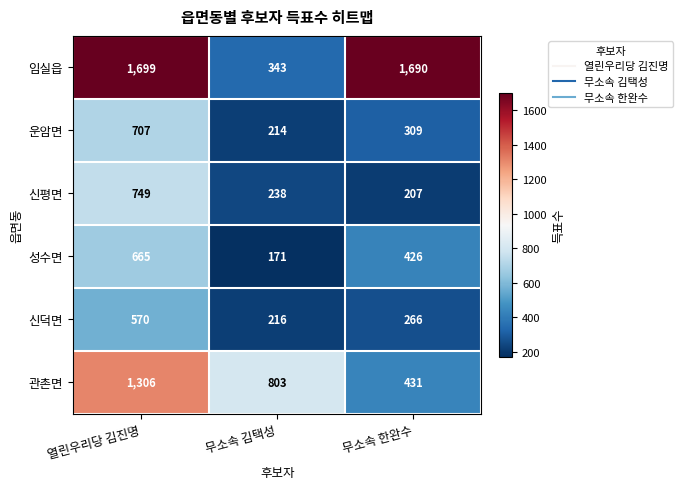

Reading right to left, list all the values displayed in this chart.

임실읍: 1690	343	1699
운암면: 309	214	707
신평면: 207	238	749
성수면: 426	171	665
신덕면: 266	216	570
관촌면: 431	803	1306